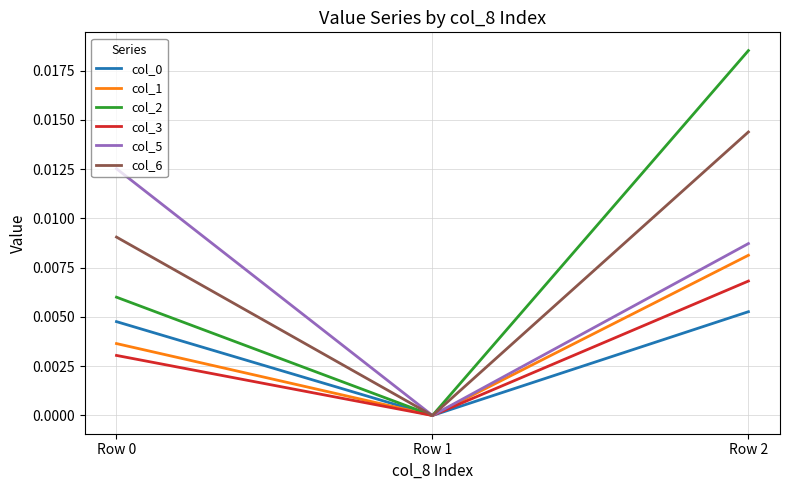

Between Row 1 and Row 2, which series saw the biggest shift?

col_2